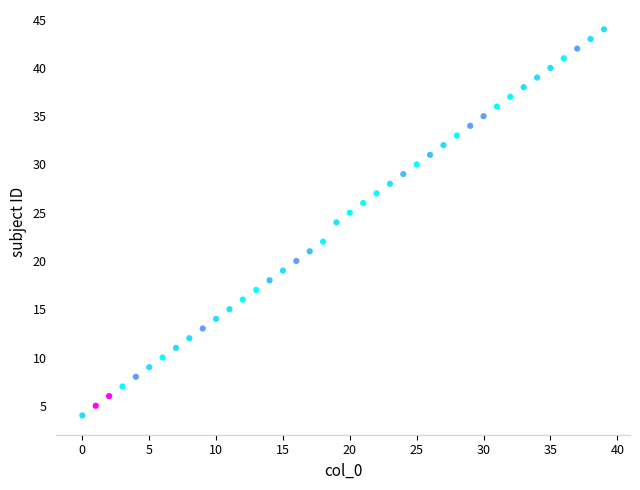

What is the range of Y values (max minus min)?

40